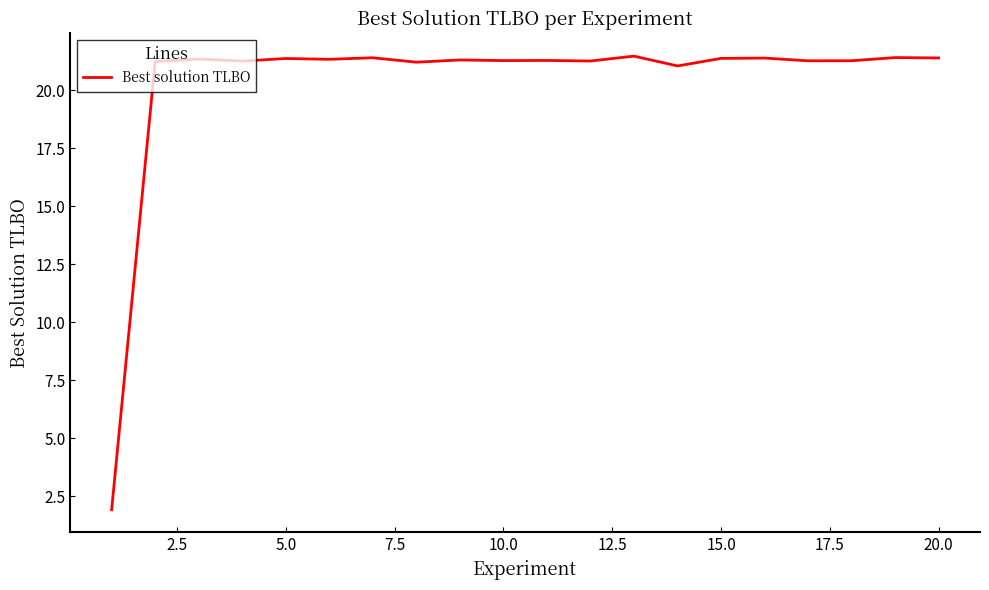

What is the difference between the maximum and second lowest values?

0.4